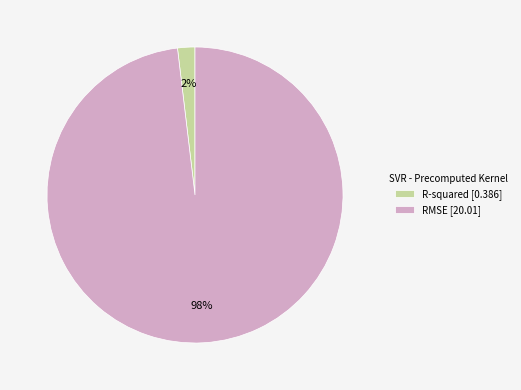

Which has a higher value, R-squared or RMSE?

RMSE